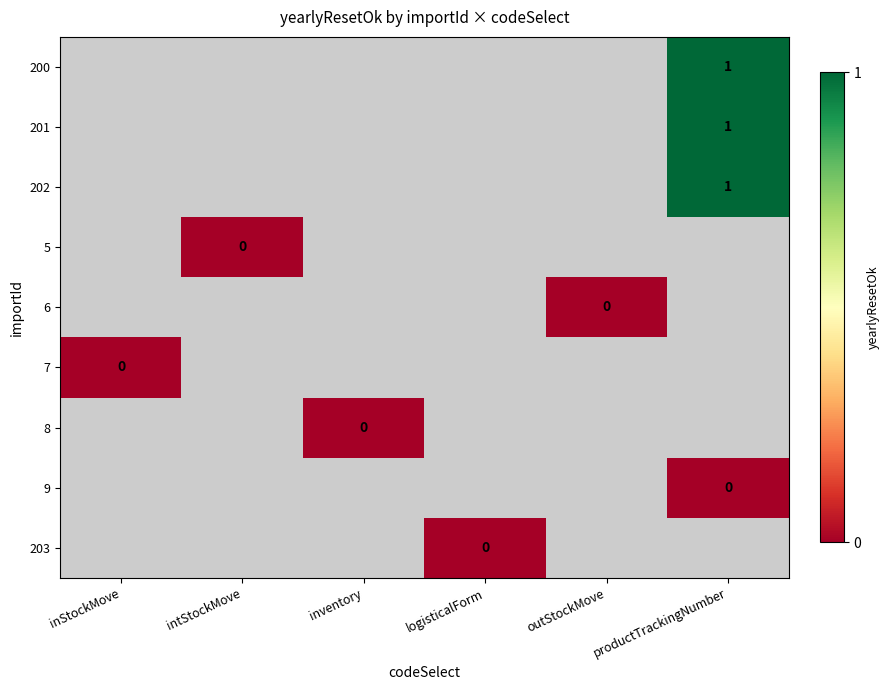

The value of row_6 at inStockMove is nan. True or false?

False